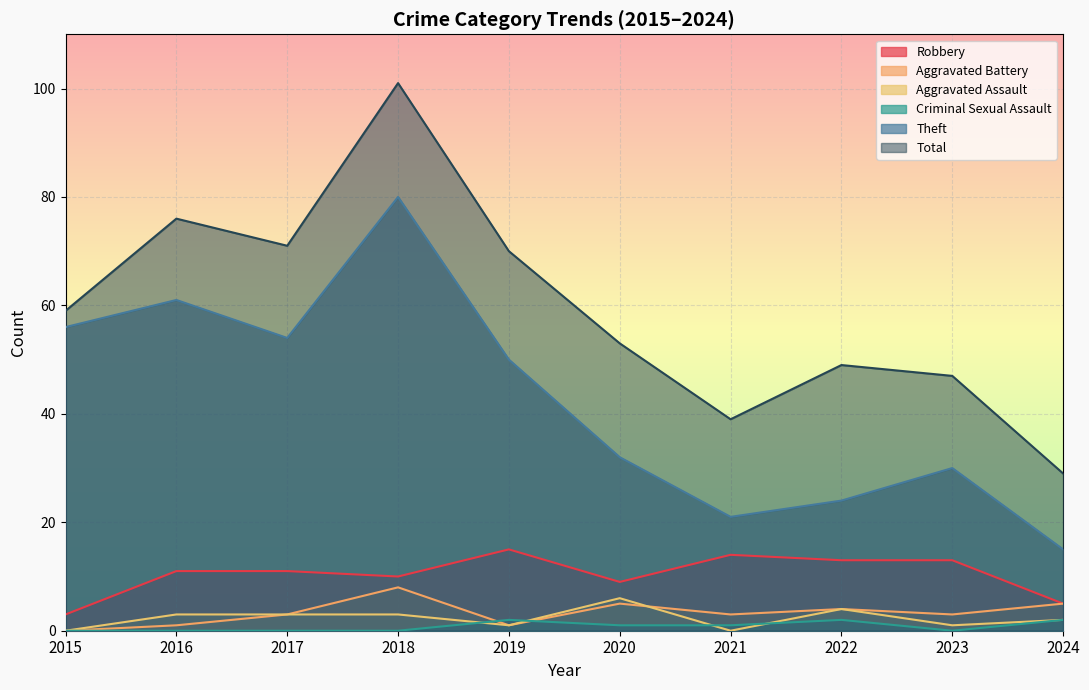

At which category is the sum across all series the highest?

2018